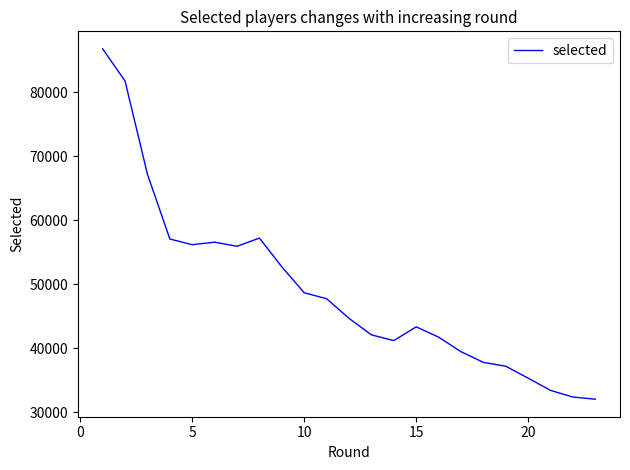

What is the minimum value shown in the chart?

32005